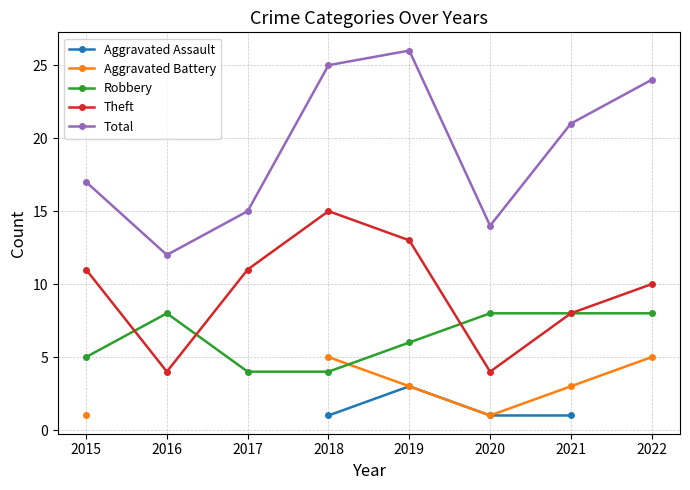

Rank the series at 2020 from lowest to highest value.

Aggravated Assault, Aggravated Battery, Theft, Robbery, Total